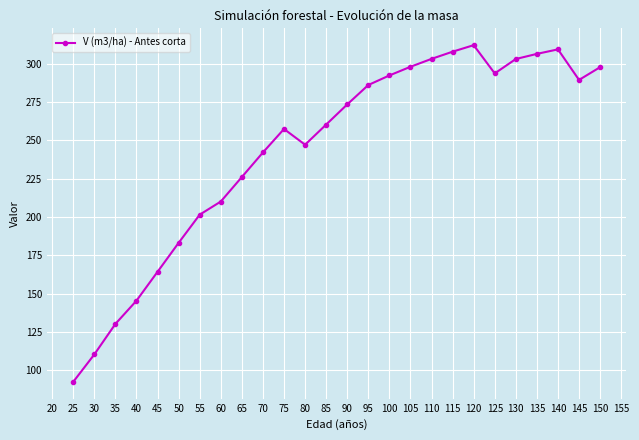

Does the chart have visible grid lines?

Yes